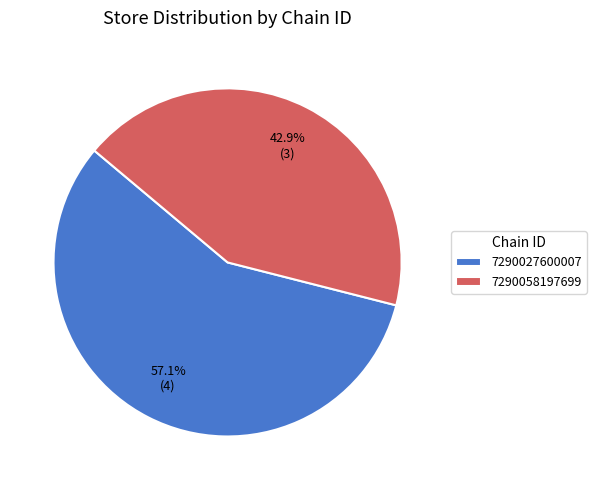

How many slices are in this pie chart?

2